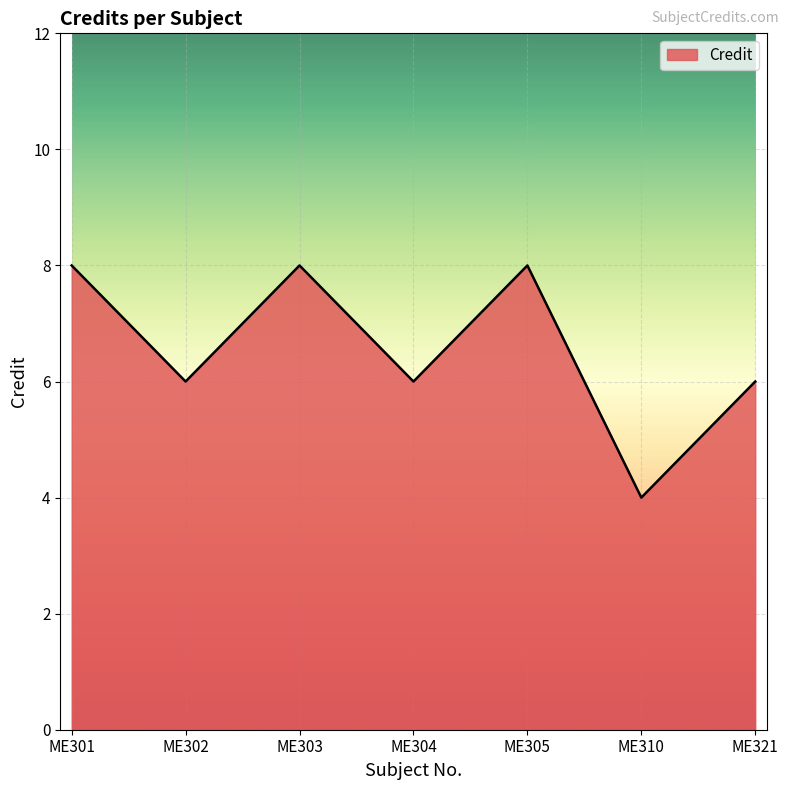

What is the average value?

7